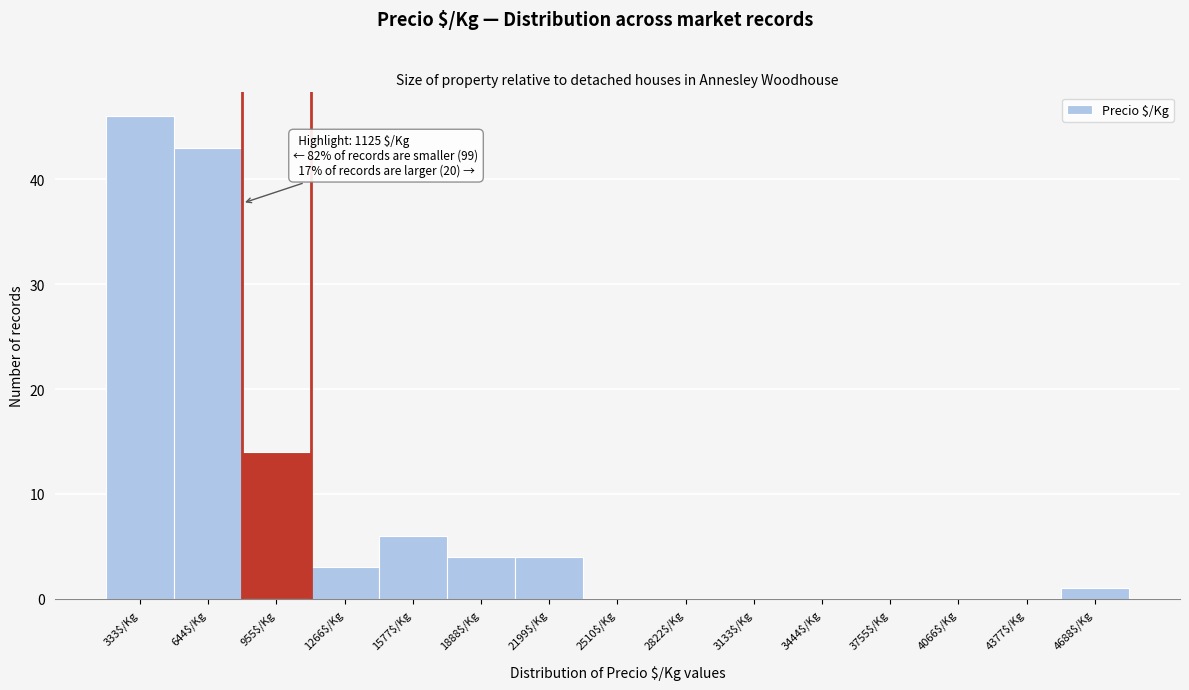

At which label is the value closest to 23?

955$/Kg